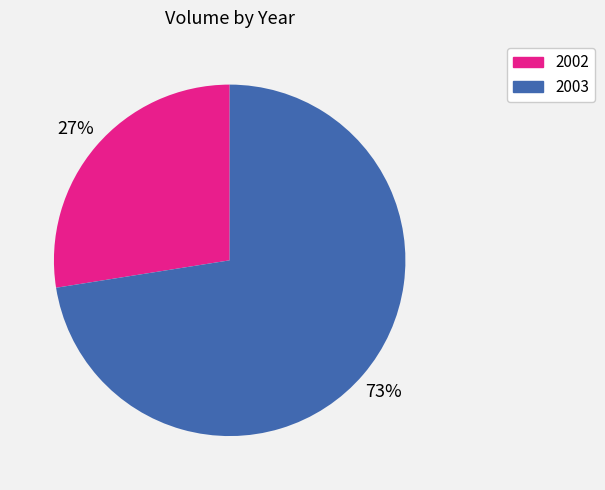

To the nearest percent, what is the average slice percentage?

50%